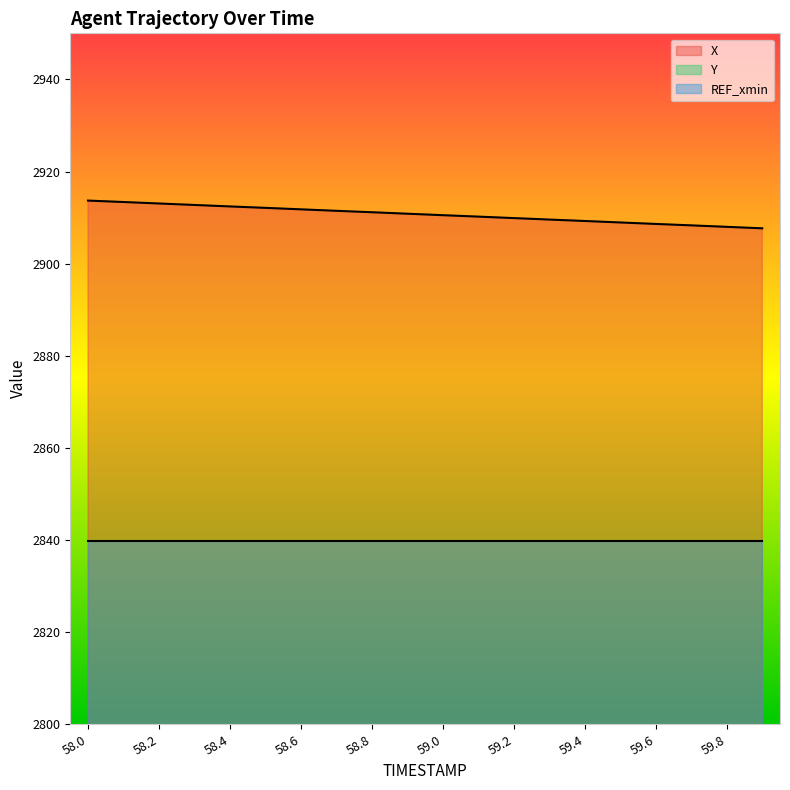

At 59.2, list the series in order from smallest to largest.

Y, X